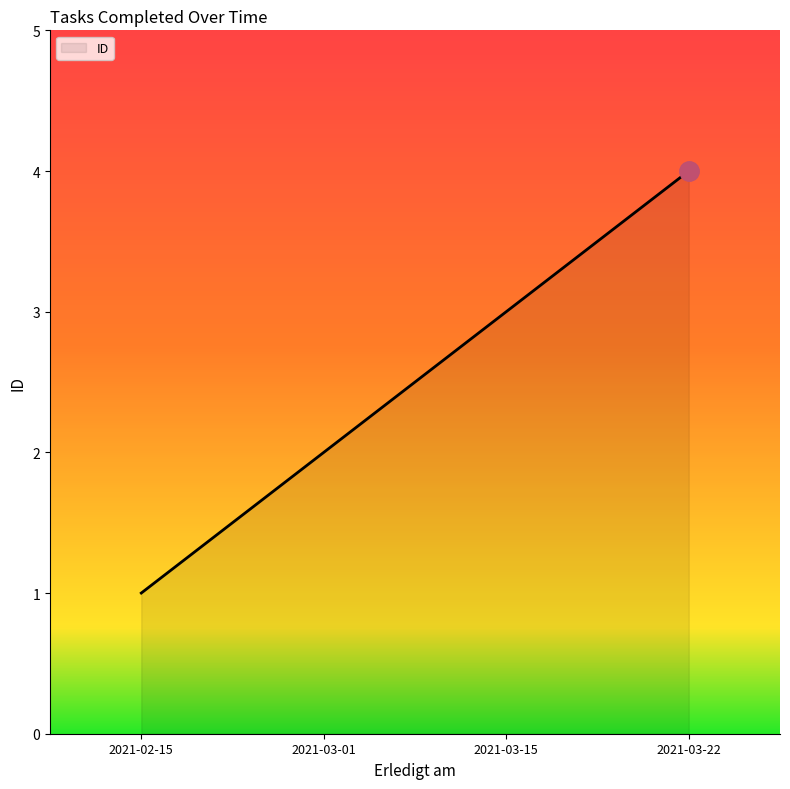

How many lines are shown in the chart?

1